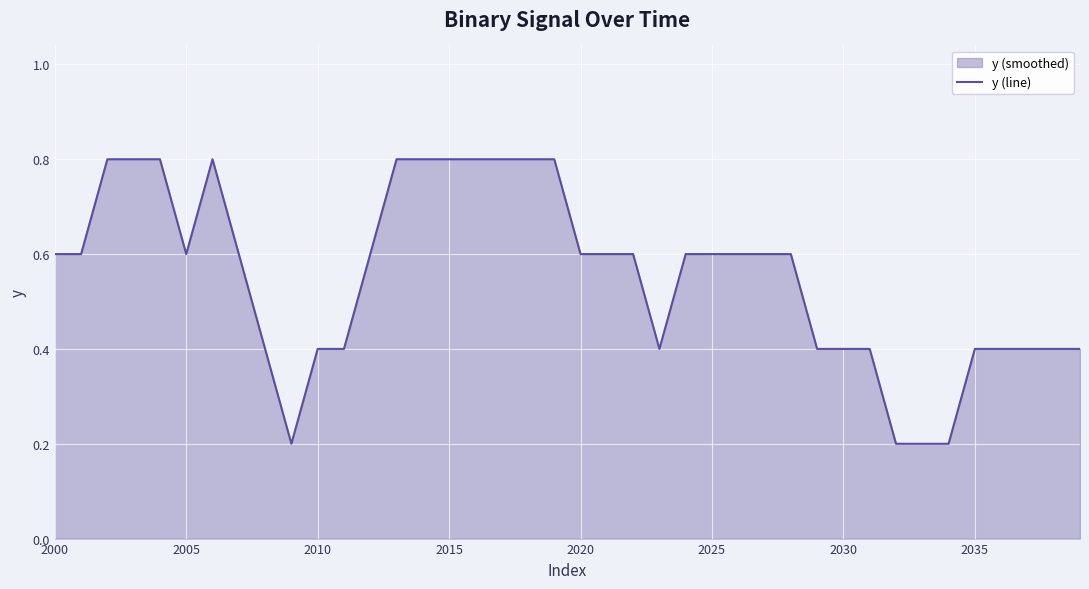

What is the greatest value displayed?

0.8